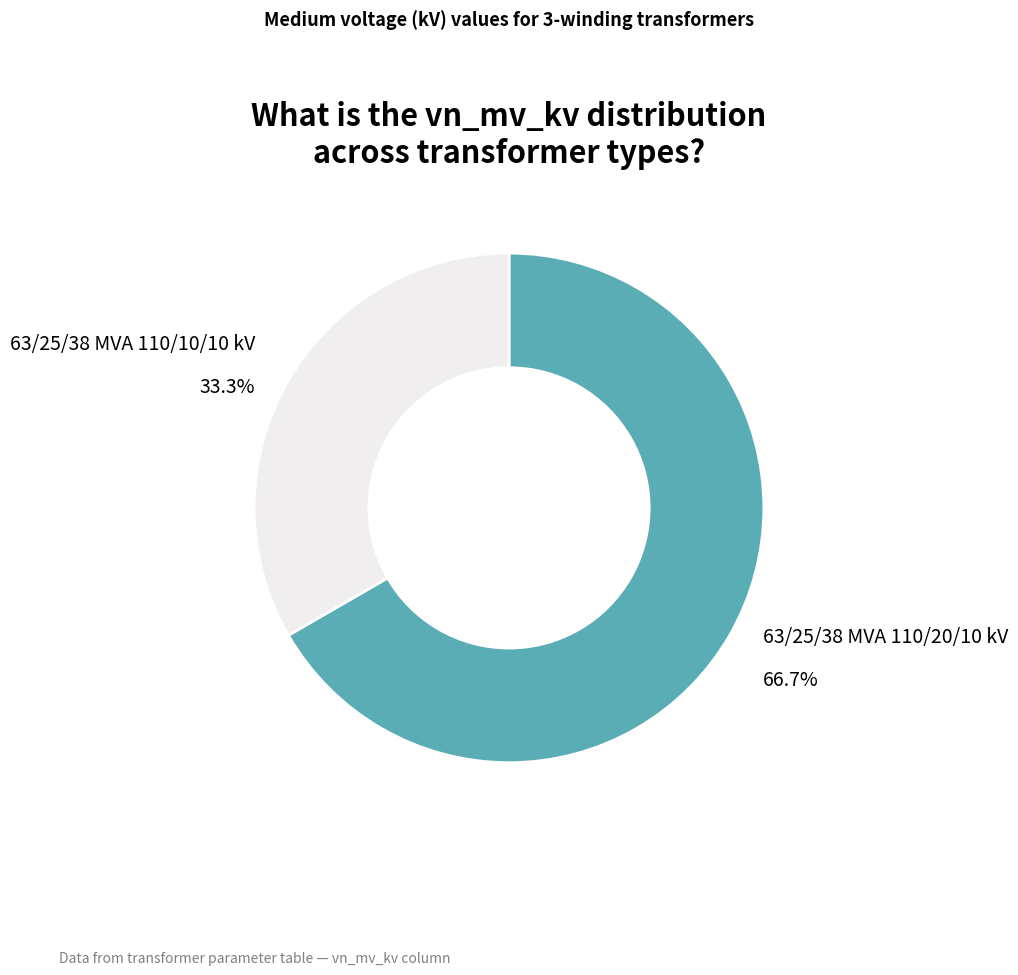

How many segments does this pie chart have?

2